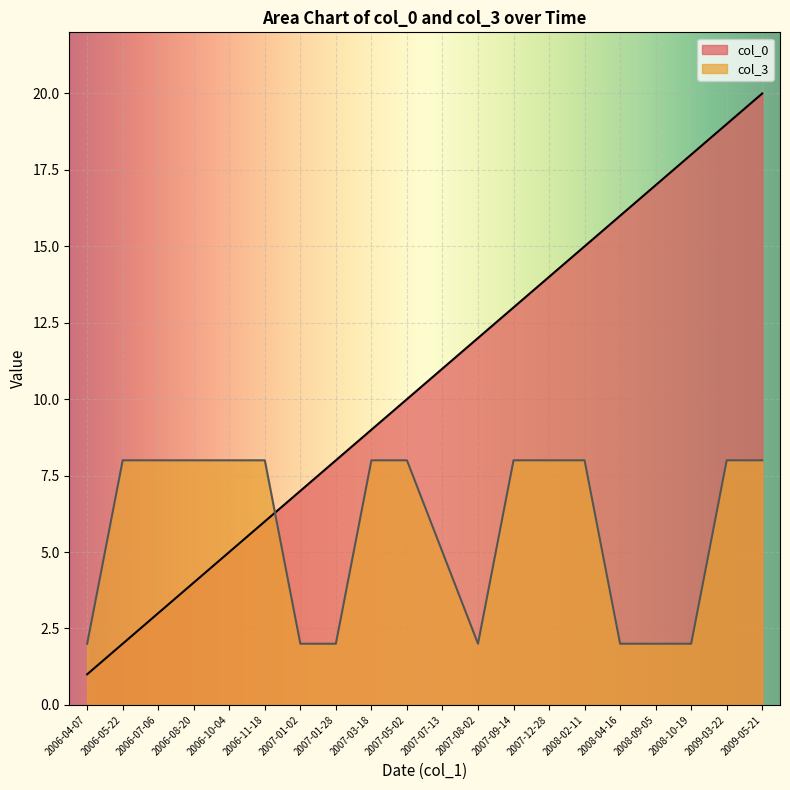

How many interior local valleys does the col_3 series have?

1